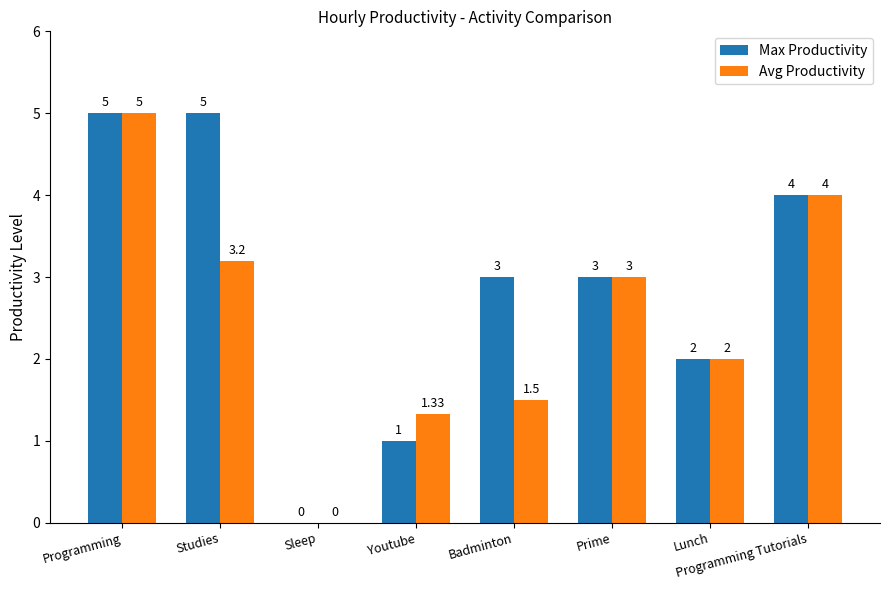

Is the value of Avg Productivity at Programming greater than the value of Max Productivity at Programming Tutorials?

Yes